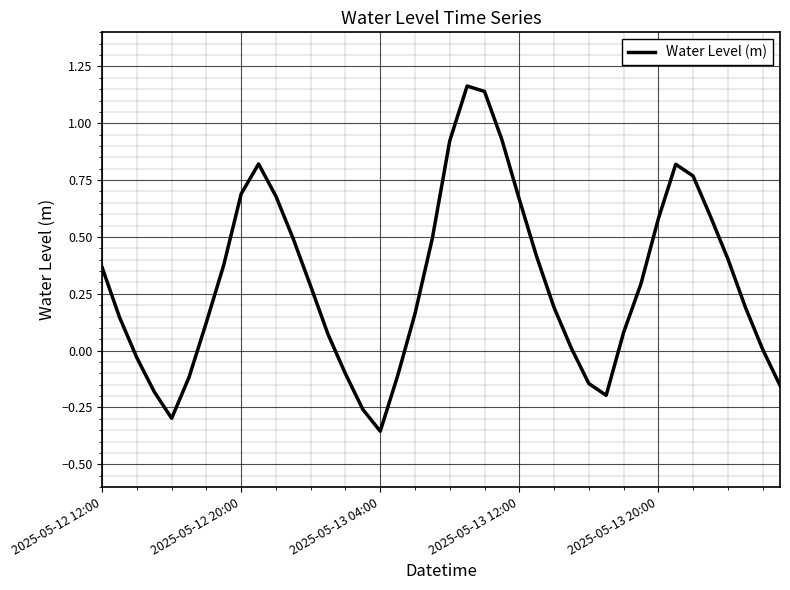

What is the label of the 40th point from the right?

2025-05-12 12:00